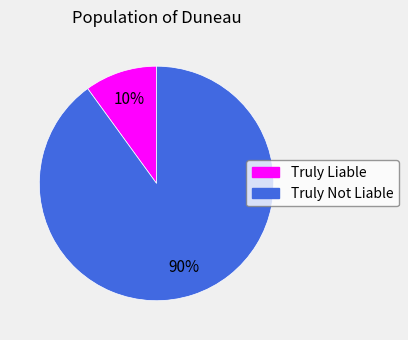

How many segments does this pie chart have?

2